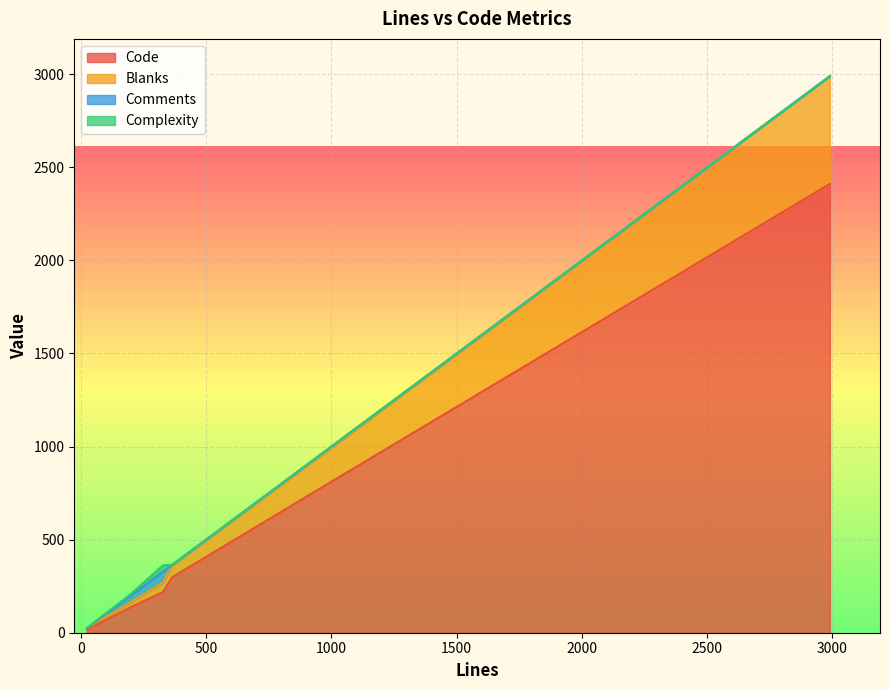

What is the highest value of the Code series?

2411